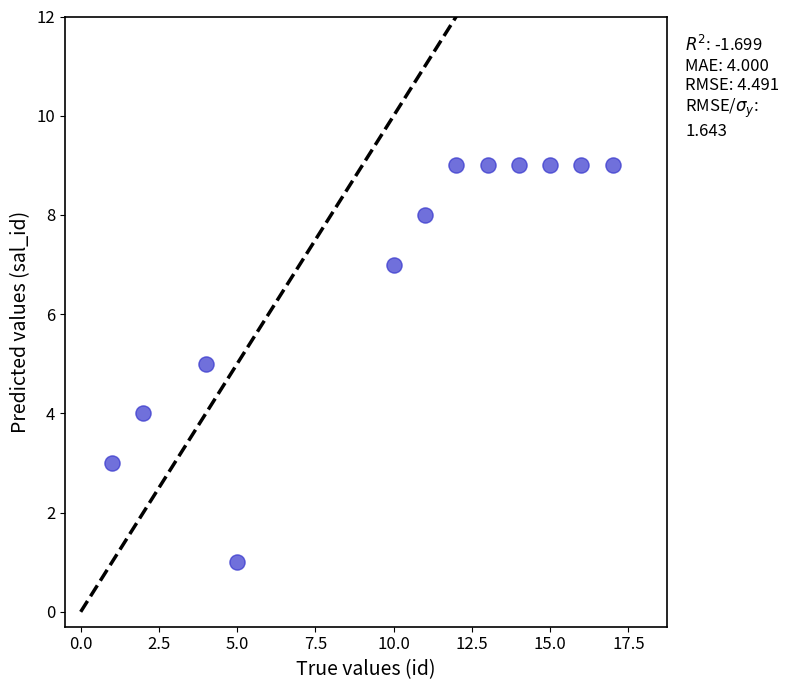

What is the range of X values (max minus min)?

16